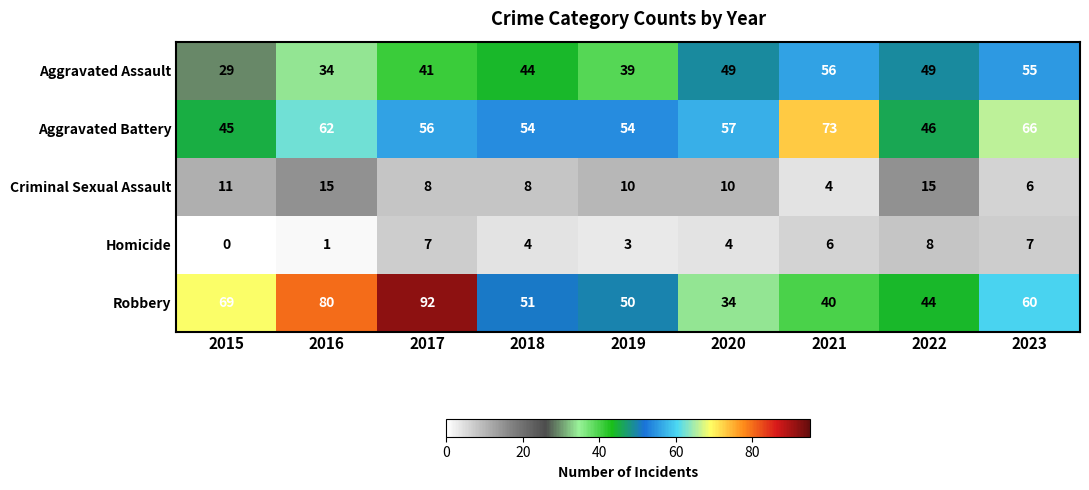

What is the maximum value shown in the chart?

92